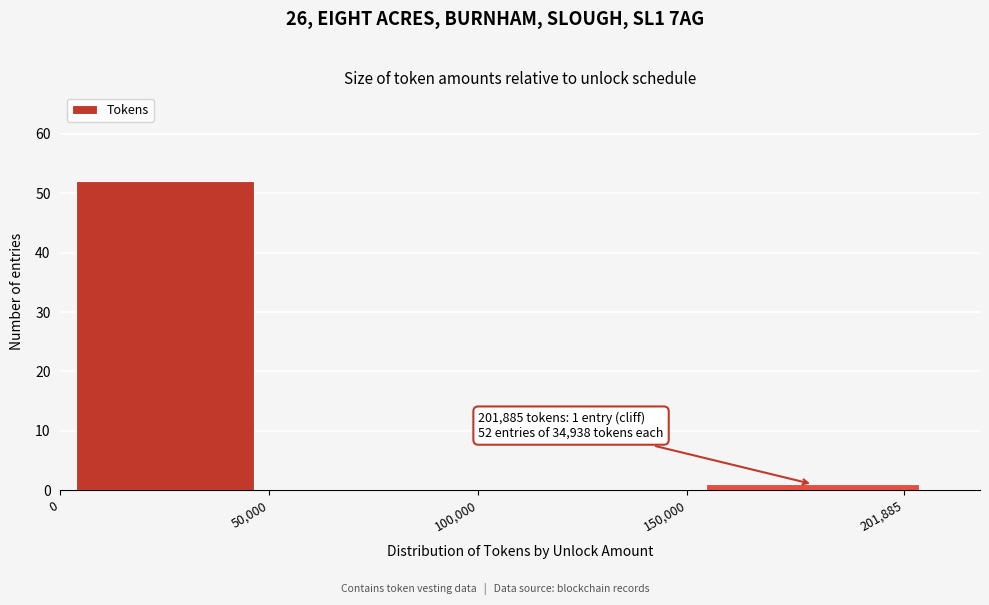

Reading left to right, list all the values displayed in this chart.

0=52	50,000=0	100,000=0	201,885=1